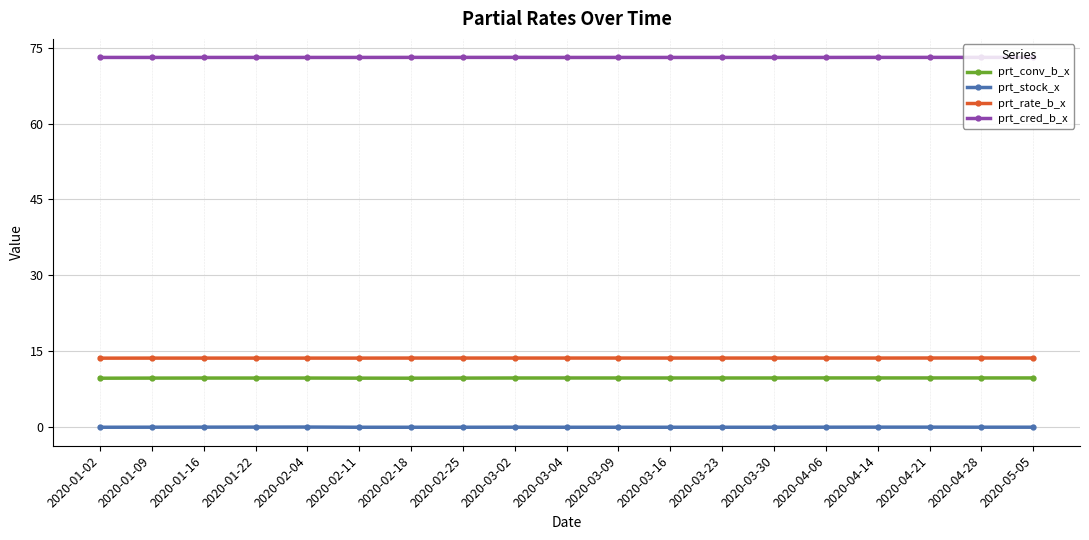

How many prt_rate_b_x values are between 13 and 14?

19